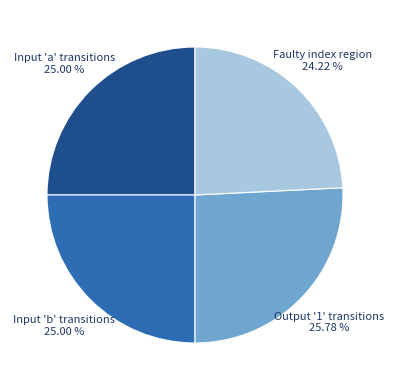

Combined, do Faulty index region and Input 'a' transitions account for over 50%?

No